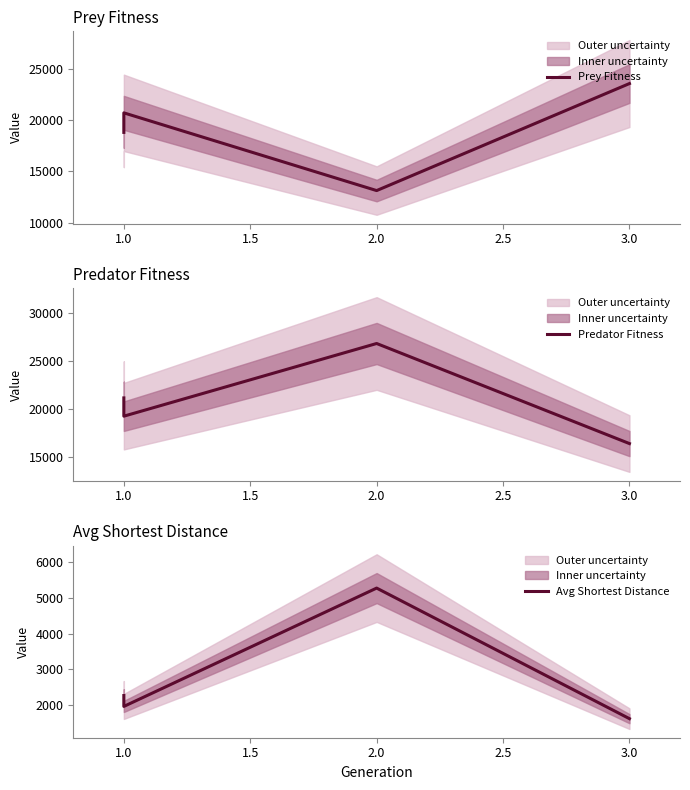

At how many categories does at least one series exceed 22250?

2